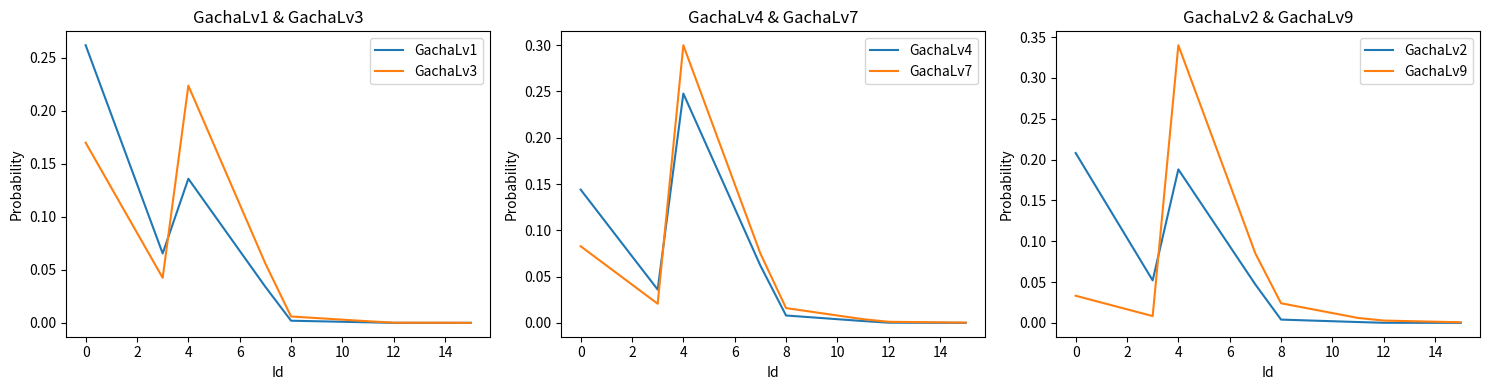

At which label does GachaLv3 reach its peak?

4